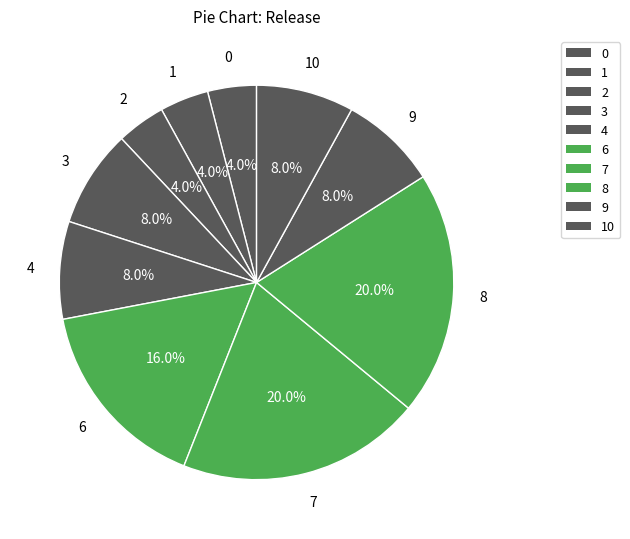

Is the sum of 1 and 7 greater than half?

No